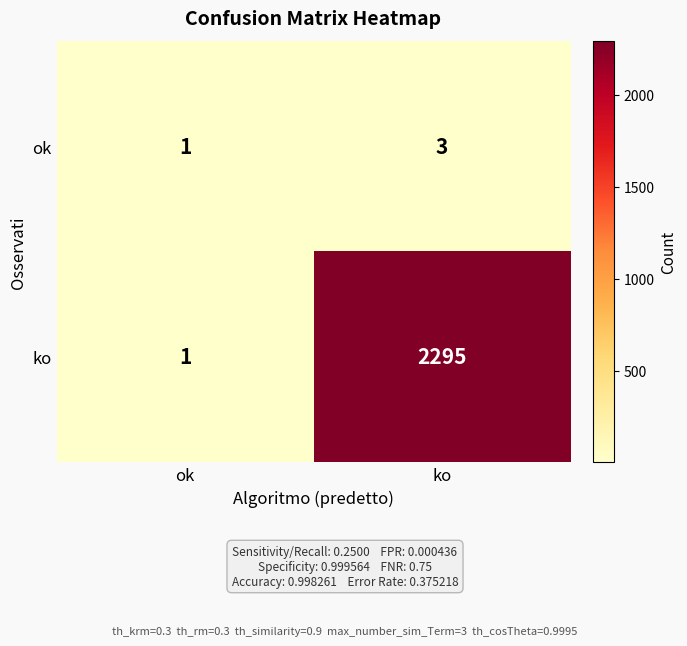

At how many categories does at least one series exceed 1695?

1